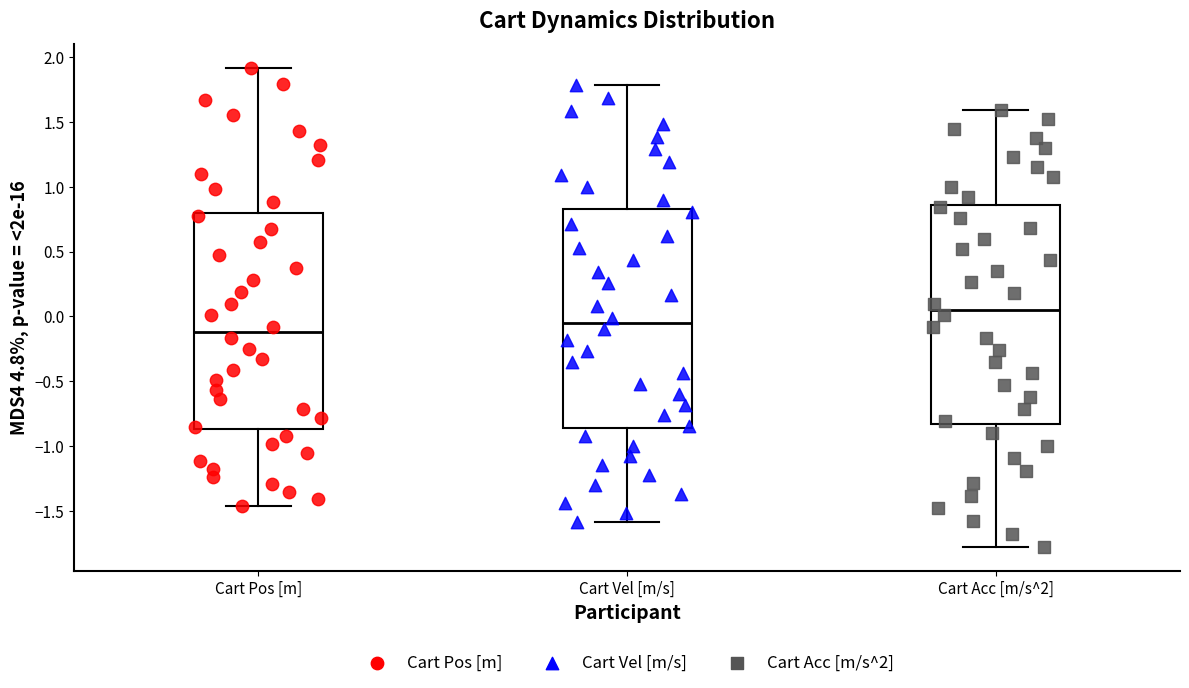

Which box's median line is the highest?

Cart Acc [m/s^2]